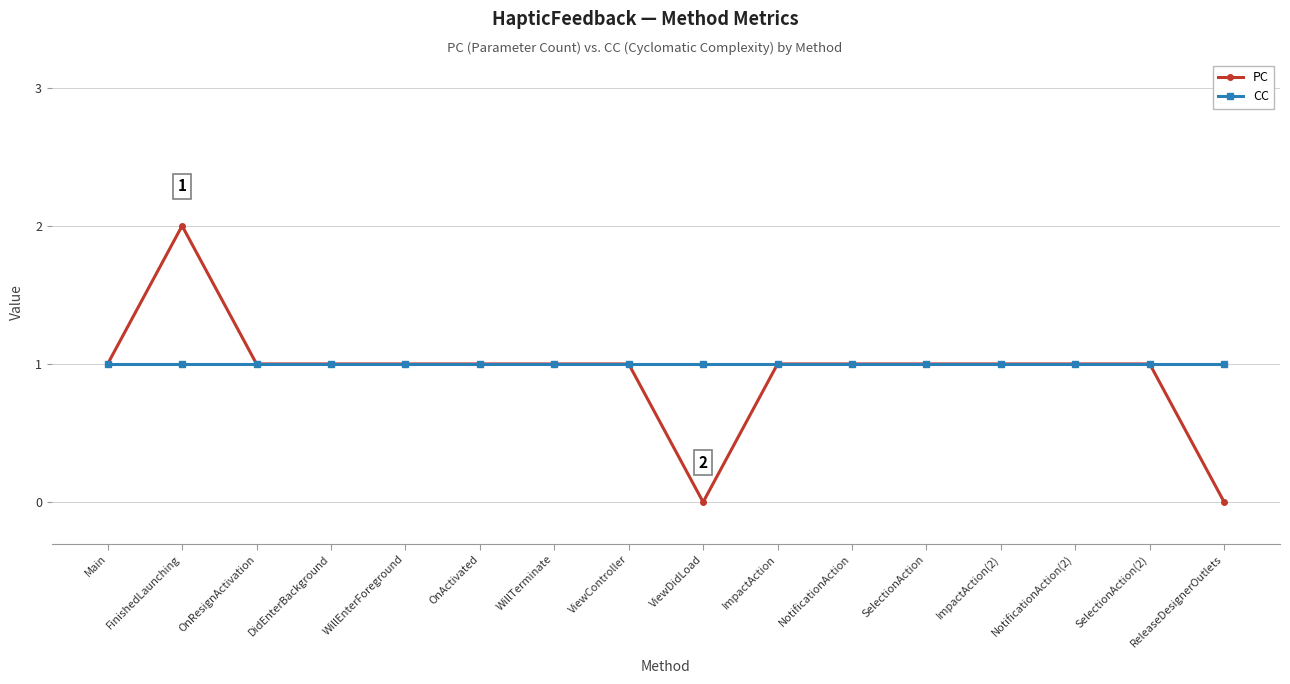

Which category has the highest value in the PC series?

FinishedLaunching